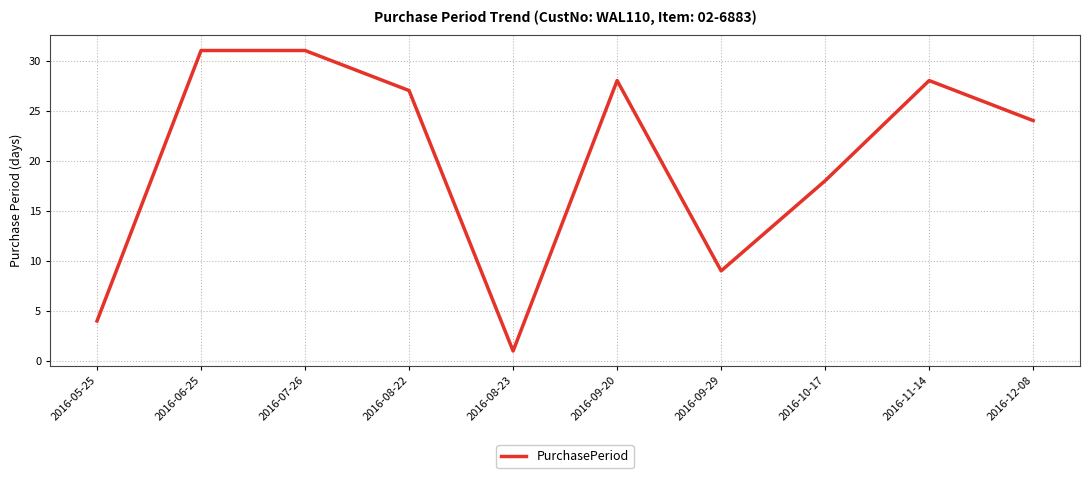

What is the average value?

20